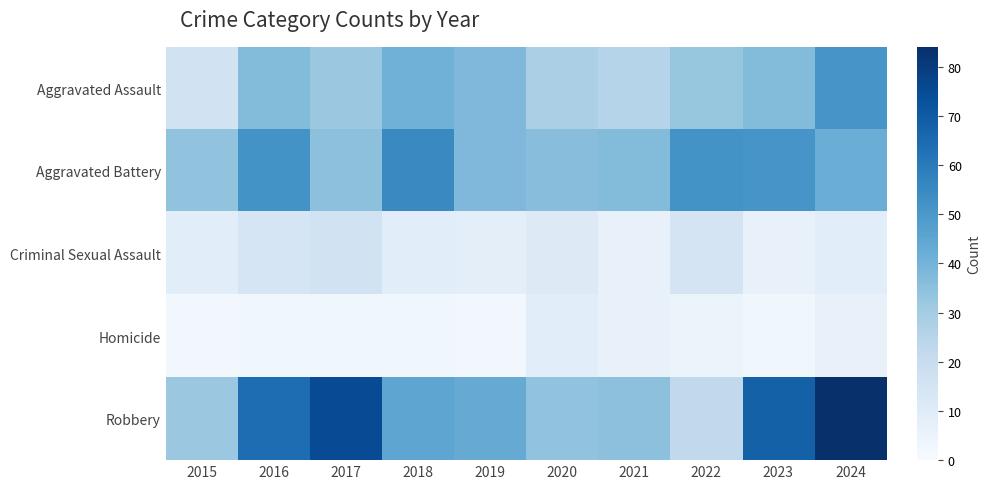

Reading left to right, transcribe all the data shown in this chart.

Aggravated Assault: 2015=16	2016=37	2017=32	2018=41	2019=38	2020=28	2021=25	2022=33	2023=37	2024=51
Aggravated Battery: 2015=34	2016=52	2017=35	2018=55	2019=38	2020=36	2021=37	2022=52	2023=51	2024=42
Criminal Sexual Assault: 2015=9	2016=14	2017=16	2018=9	2019=8	2020=11	2021=6	2022=15	2023=6	2024=9
Homicide: 2015=2	2016=3	2017=3	2018=3	2019=2	2020=9	2021=6	2022=5	2023=3	2024=6
Robbery: 2015=32	2016=64	2017=75	2018=45	2019=43	2020=34	2021=35	2022=22	2023=68	2024=84